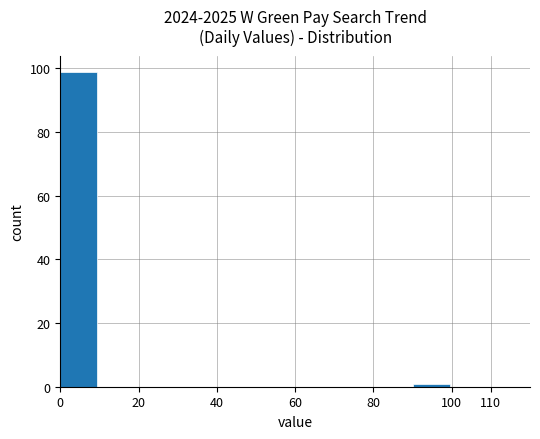

Reading left to right, extract all data points from this chart.

99	0	0	0	0	0	0	0	0	1	0	0	0